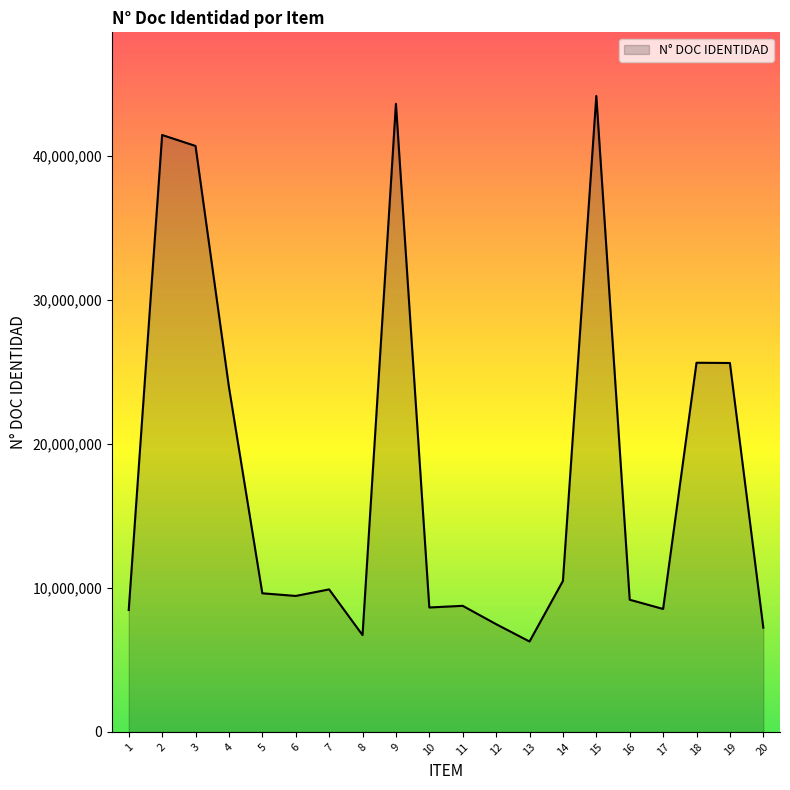

How many distinct data groups are displayed?

1